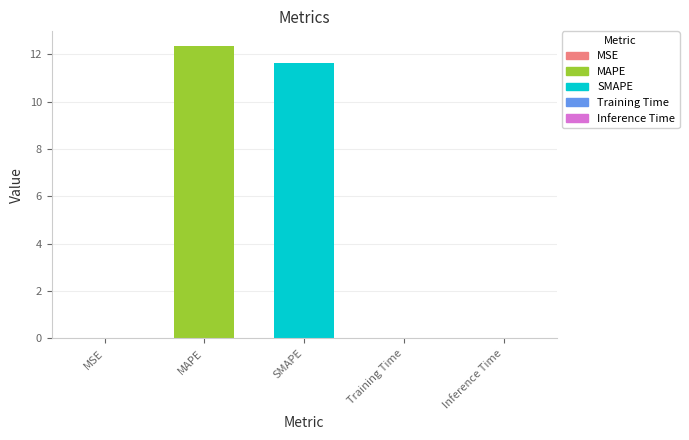

Reading left to right, what are all the values shown in this chart?

0.0	12.3	11.6	0.0	0.0